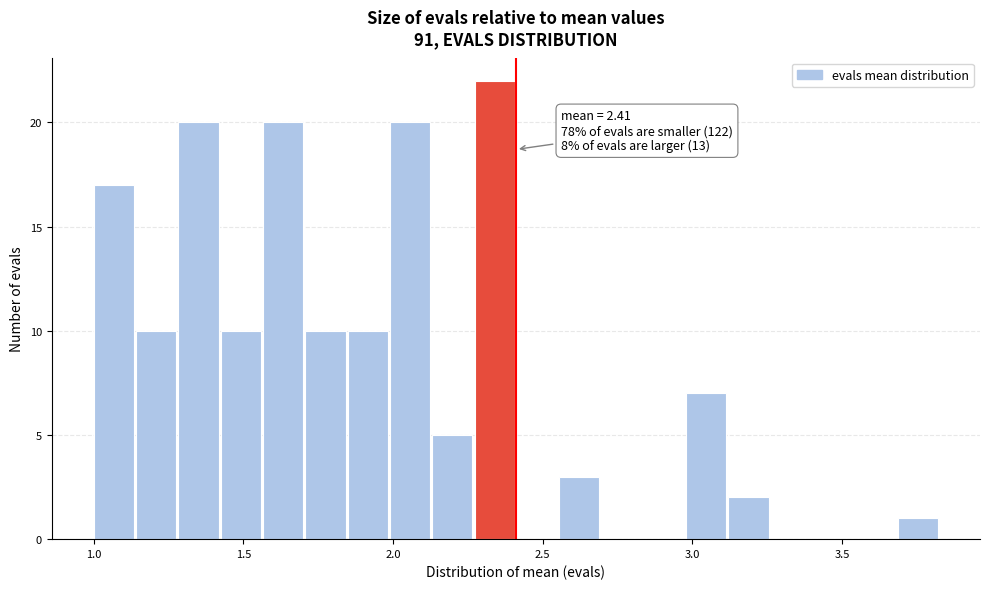

Around what value on the x-axis is the tallest bar? Give the approximate position of its centre, as read against the axis.

2.35